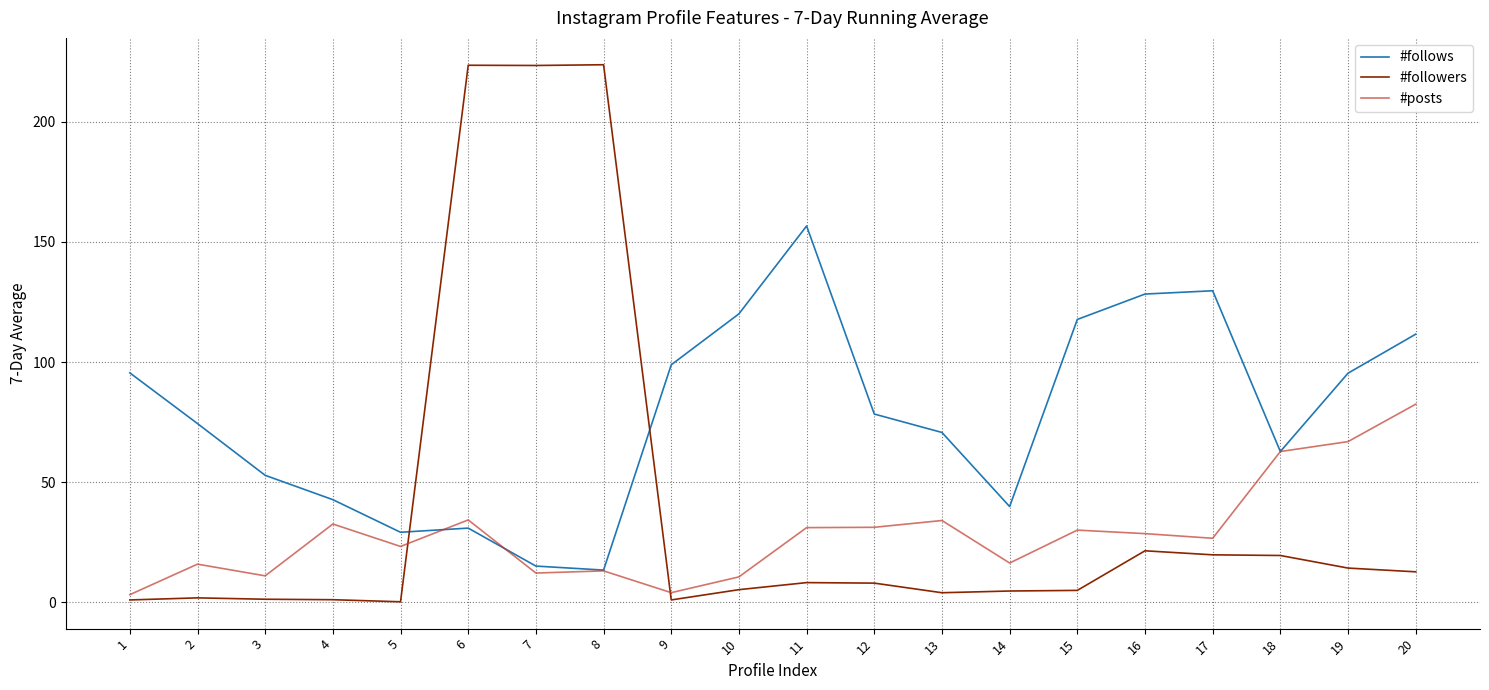

Is the value of #followers at 8 greater than the value of #follows at 8?

Yes